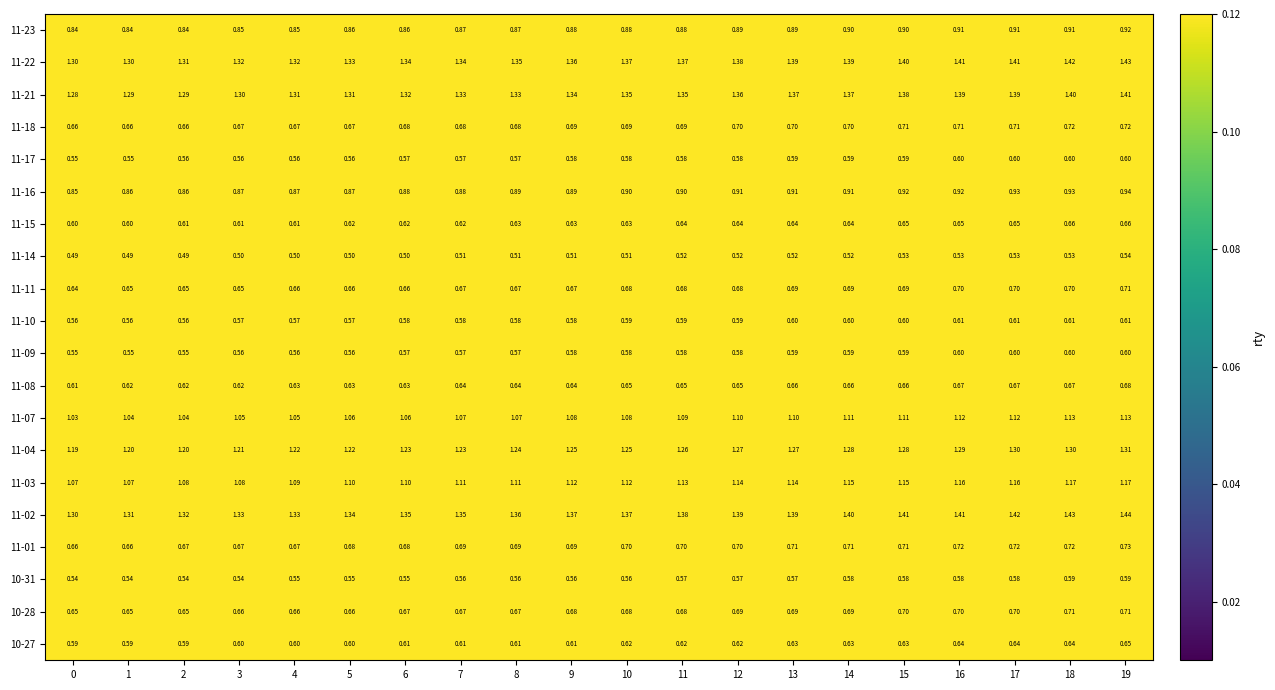

Is the value of 11-10 at 9 greater than the value of 10-31 at 1?

Yes